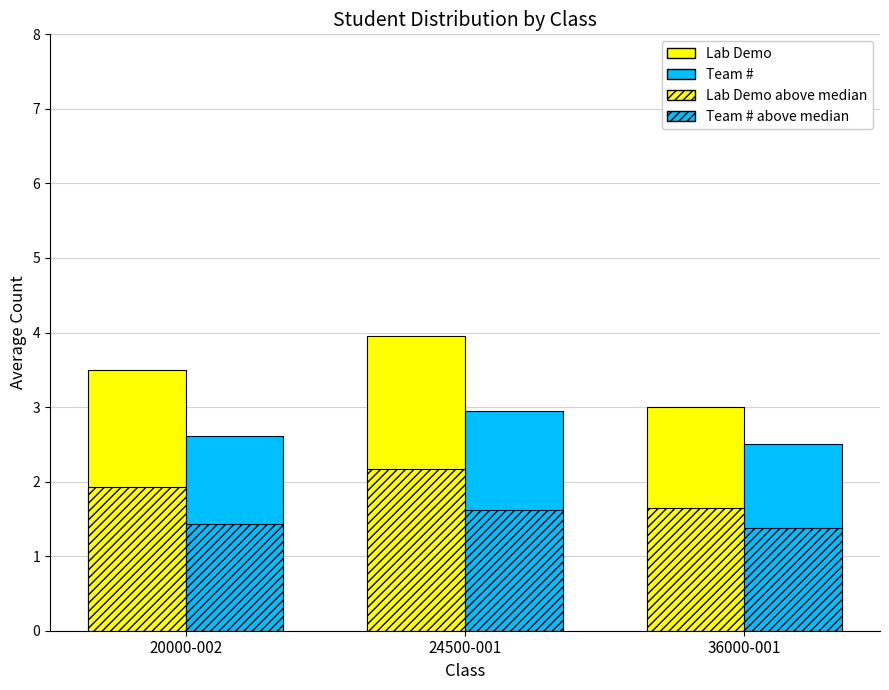

How many bars are there in each group?

4